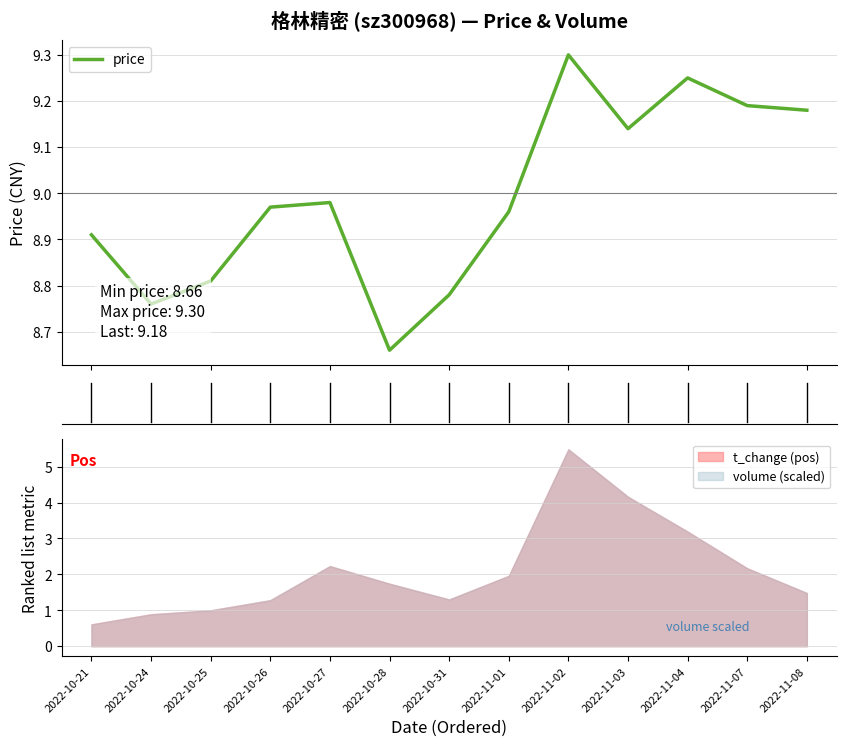

List the labels in order of value, smallest first.

2022-10-28, 2022-10-24, 2022-10-31, 2022-10-25, 2022-10-21, 2022-11-01, 2022-10-26, 2022-10-27, 2022-11-03, 2022-11-08, 2022-11-07, 2022-11-04, 2022-11-02